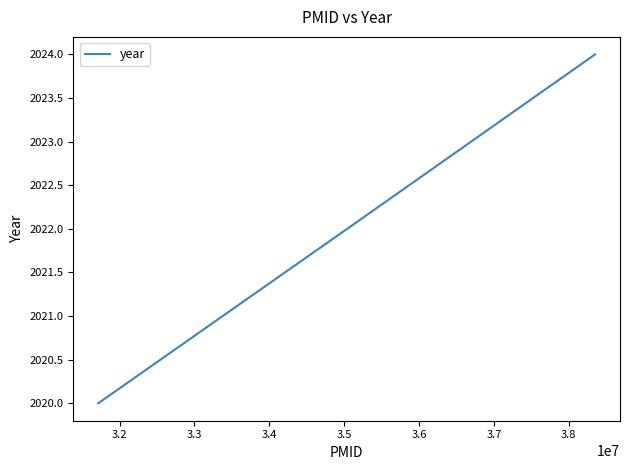

Reading left to right, transcribe all the data shown in this chart.

2020	2022	2024